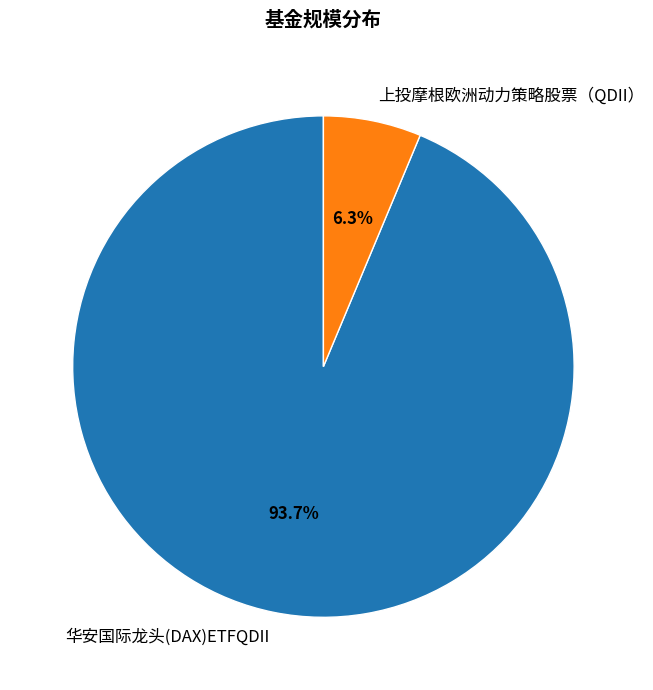

Which slice represents more than half of the pie?

华安国际龙头(DAX)ETFQDII